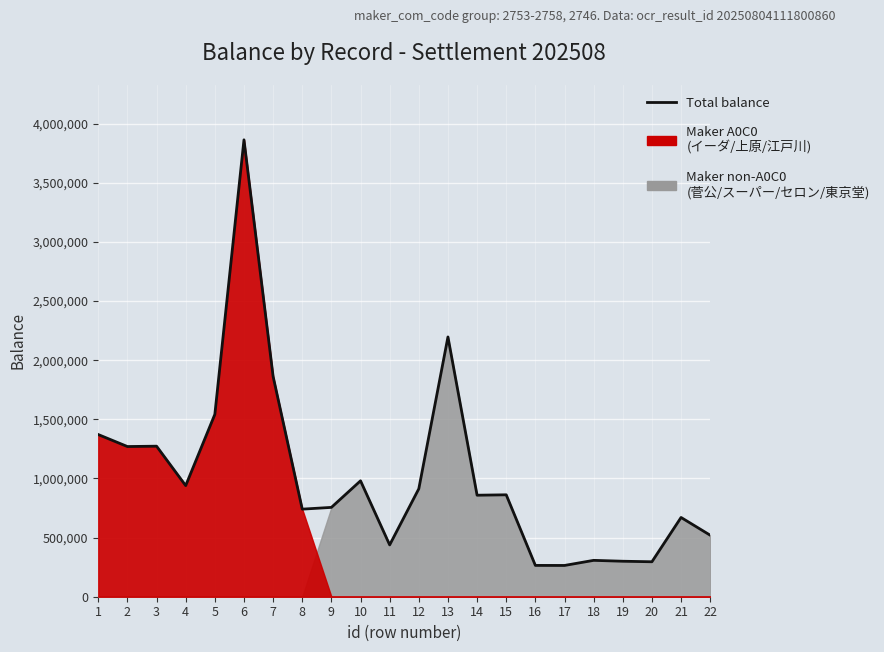

What is the difference between the second highest and minimum values?

1931752